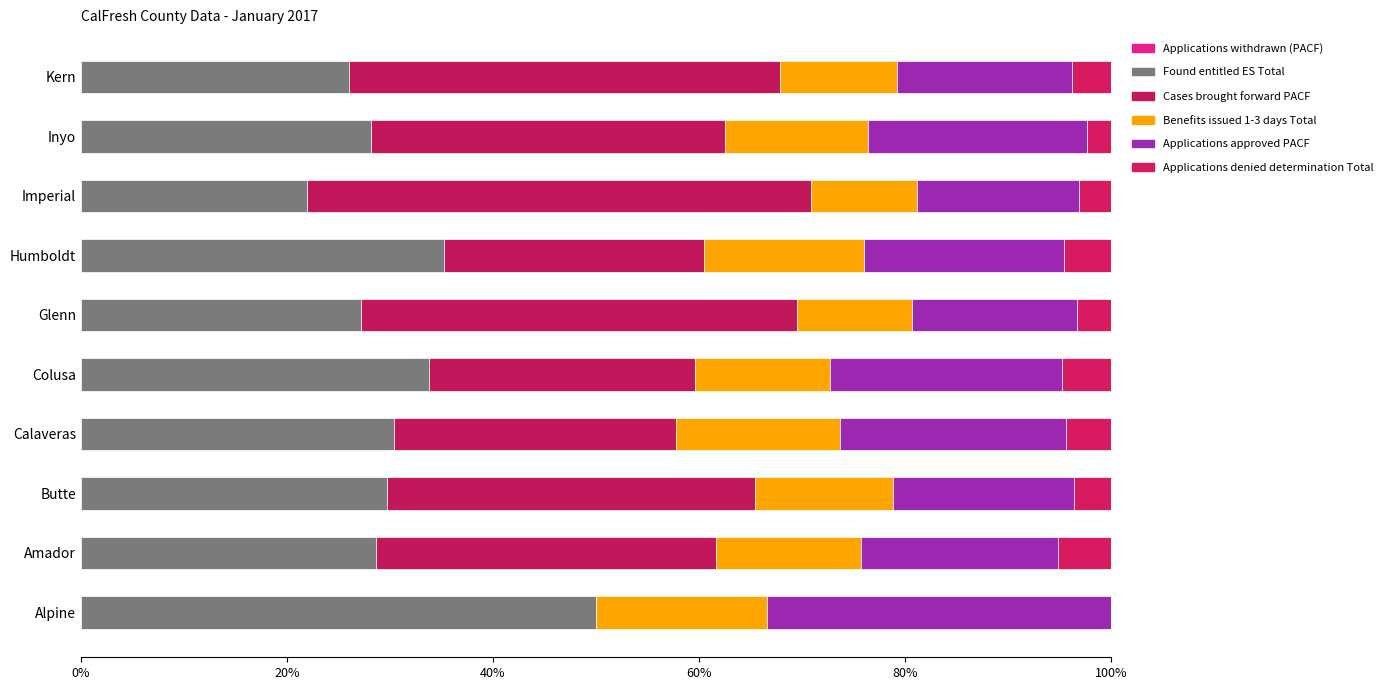

Count the number of data series in this chart.

5